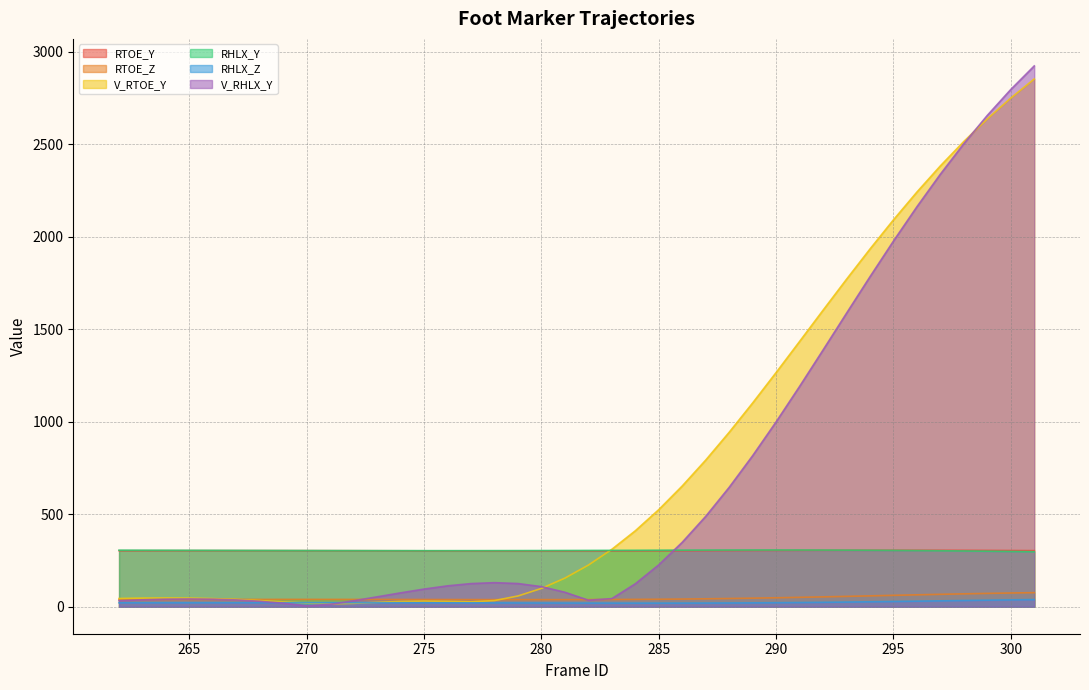

Where is the first local minimum for RTOE_Y?

280